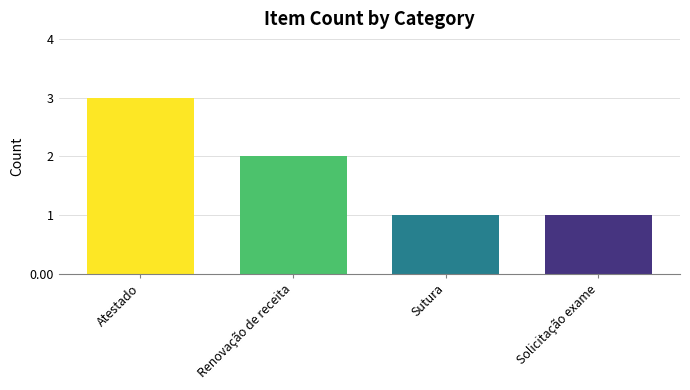

How many values are below 2?

2